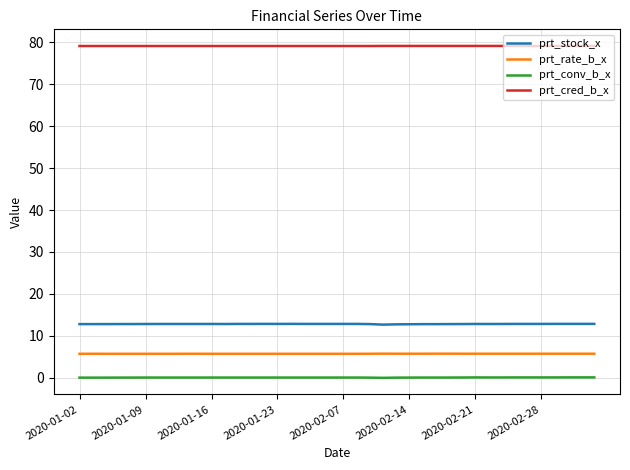

How many lines are shown in the chart?

4